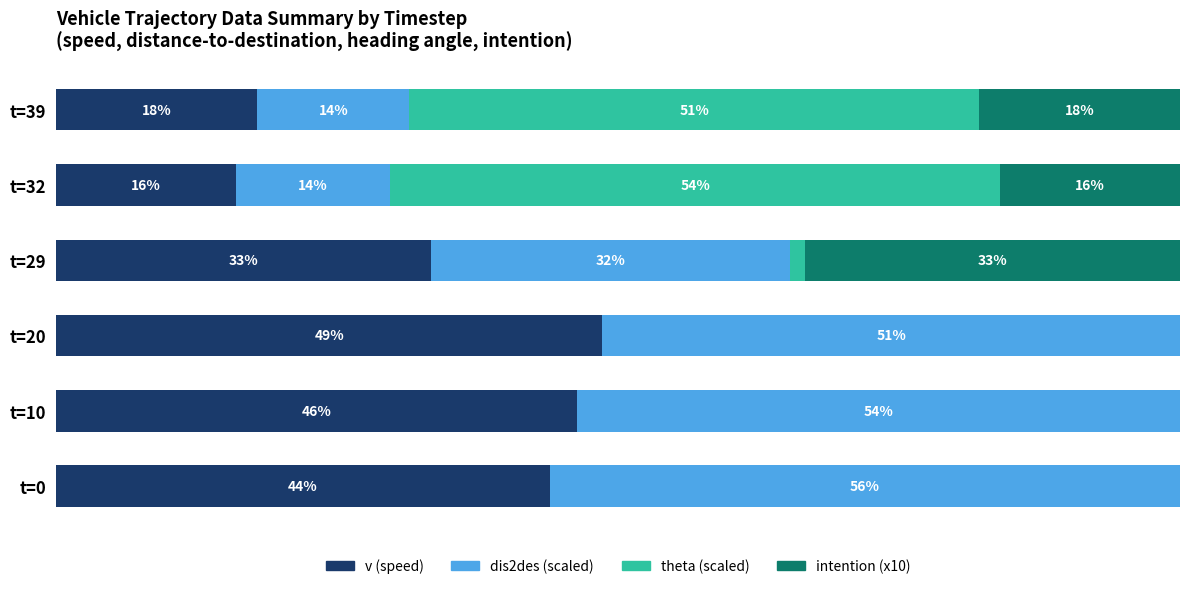

What is the value of the dis2des (scaled) bar at the 3rd from the left?

51.4